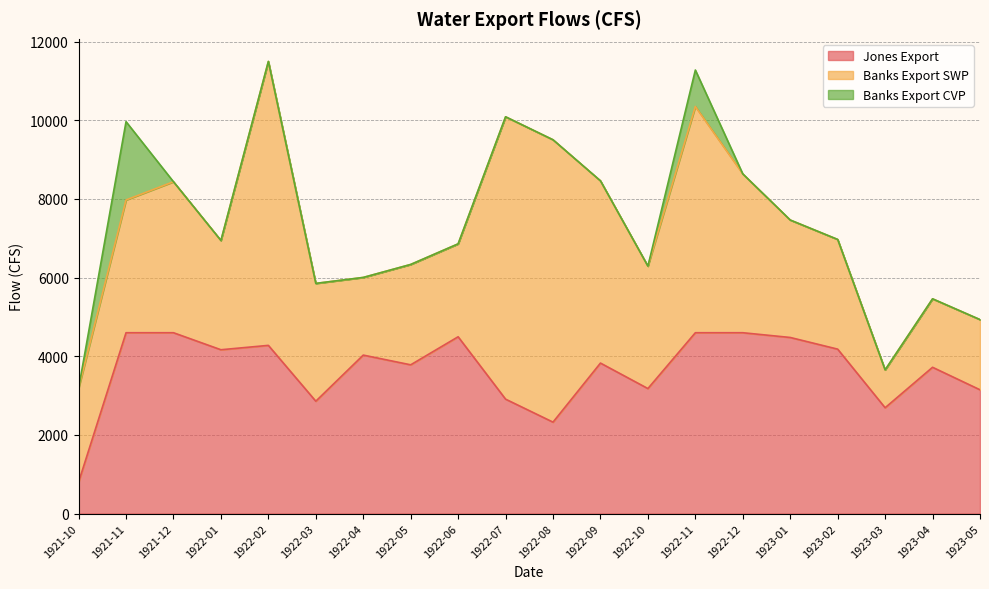

Reading left to right, extract all data points from this chart.

Jones Export: 1921-10=800.0	1921-11=4598.6	1921-12=4598.6	1922-01=4165.7	1922-02=4276.8	1922-03=2857.1	1922-04=4029.6	1922-05=3782.3	1922-06=4495.6	1922-07=2909.4	1922-08=2324.8	1922-09=3826.7	1922-10=3178.6	1922-11=4598.6	1922-12=4598.6	1923-01=4477.8	1923-02=4181.0	1923-03=2691.0	1923-04=3719.8	1923-05=3147.4
Banks Export SWP: 1921-10=2386.5	1921-11=3375.3	1921-12=3838.8	1922-01=2778.3	1922-02=7219.7	1922-03=2995.8	1922-04=1974.7	1922-05=2552.2	1922-06=2362.8	1922-07=7180.0	1922-08=7180.0	1922-09=4634.1	1922-10=3113.0	1922-11=5752.6	1922-12=4038.1	1923-01=2986.4	1923-02=2789.3	1923-03=963.0	1923-04=1740.8	1923-05=1784.8
Banks Export CVP: 1921-10=0.0	1921-11=1991.7	1921-12=0.0	1922-01=0.0	1922-02=0.0	1922-03=0.0	1922-04=0.0	1922-05=0.0	1922-06=0.0	1922-07=0.0	1922-08=0.0	1922-09=0.0	1922-10=0.0	1922-11=927.4	1922-12=0.0	1923-01=0.0	1923-02=0.0	1923-03=0.0	1923-04=0.0	1923-05=0.0